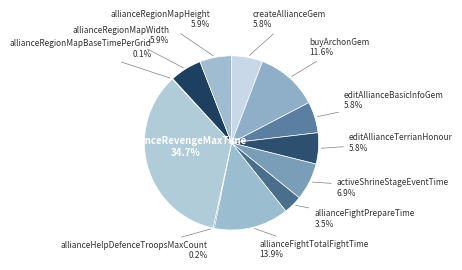

Is it true that allianceRevengeMaxTime is 35% of the pie?

True